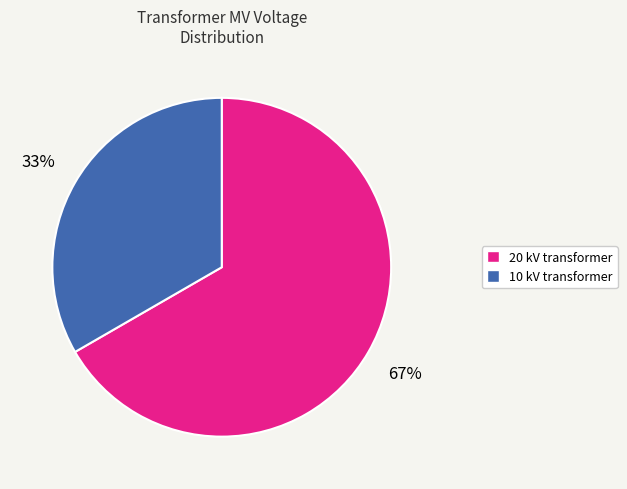

Rank the categories by value from highest to lowest.

20 kV transformer, 10 kV transformer